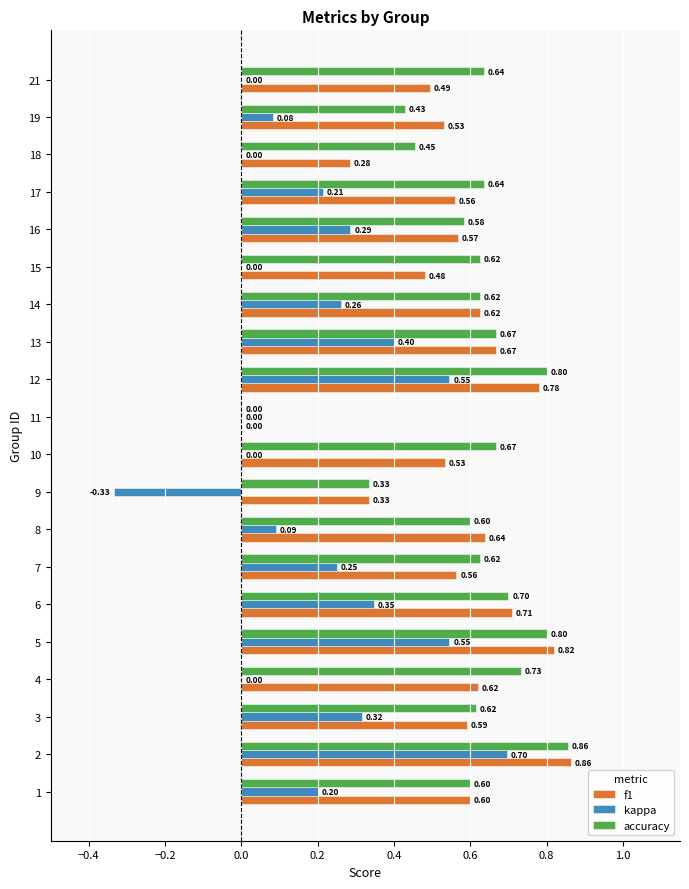

Which series changed the most between 1 and 3?

kappa